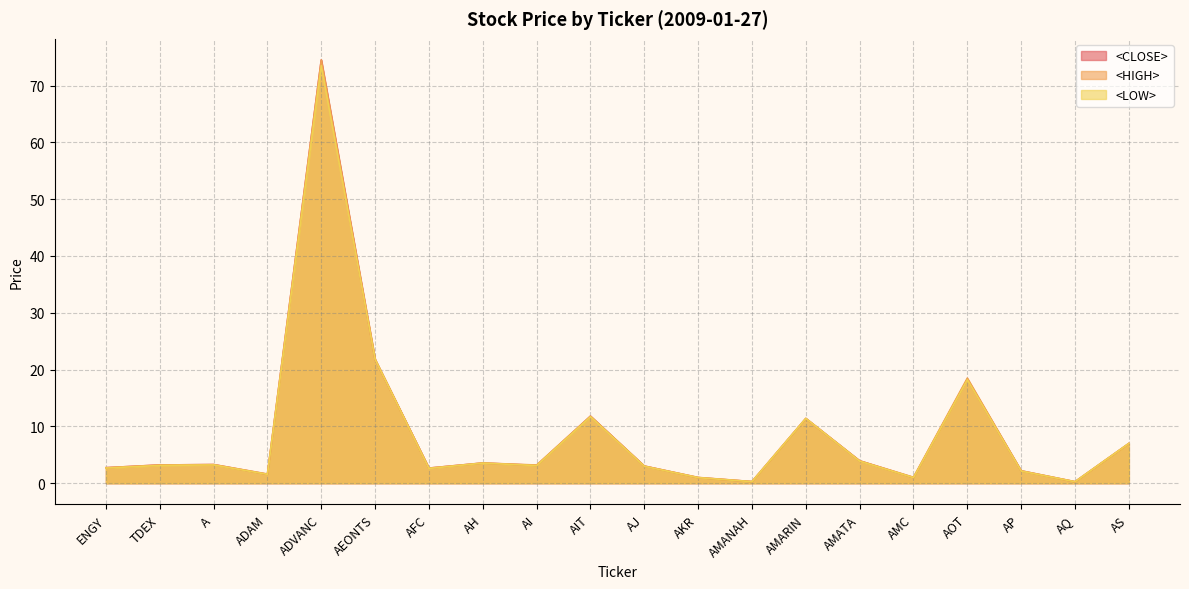

Reading left to right, list all the values displayed in this chart.

<CLOSE>: 2.7	3.2	3.3	1.6	74.5	21.8	2.7	3.6	3.1	11.8	3.0	1.0	0.3	11.4	3.9	1.0	18.3	2.2	0.3	7.0
<HIGH>: 2.7	3.2	3.3	1.6	74.5	21.8	2.7	3.6	3.2	11.8	3.0	1.0	0.3	11.4	3.9	1.1	18.5	2.2	0.3	7.0
<LOW>: 2.7	3.1	3.2	1.6	73.5	21.8	2.6	3.5	3.1	11.7	3.0	1.0	0.3	11.4	3.9	1.0	18.2	2.1	0.3	7.0